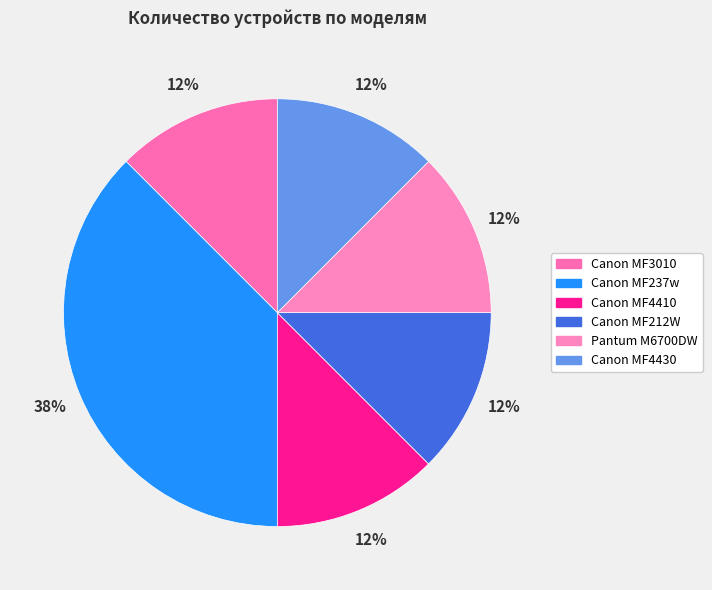

Count the number of slices in the pie.

6